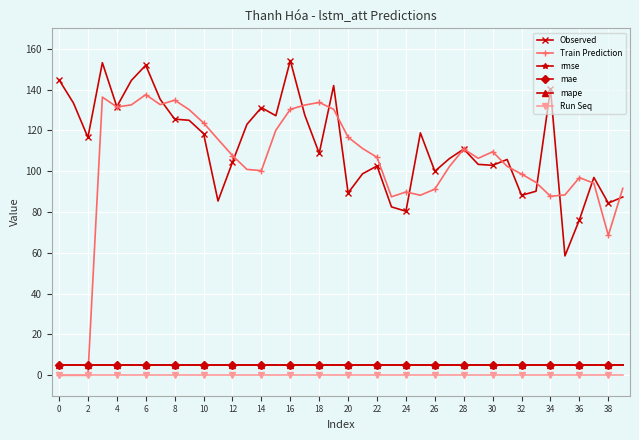

True or false: Train Prediction has more than 1 points higher than both neighbors.

True